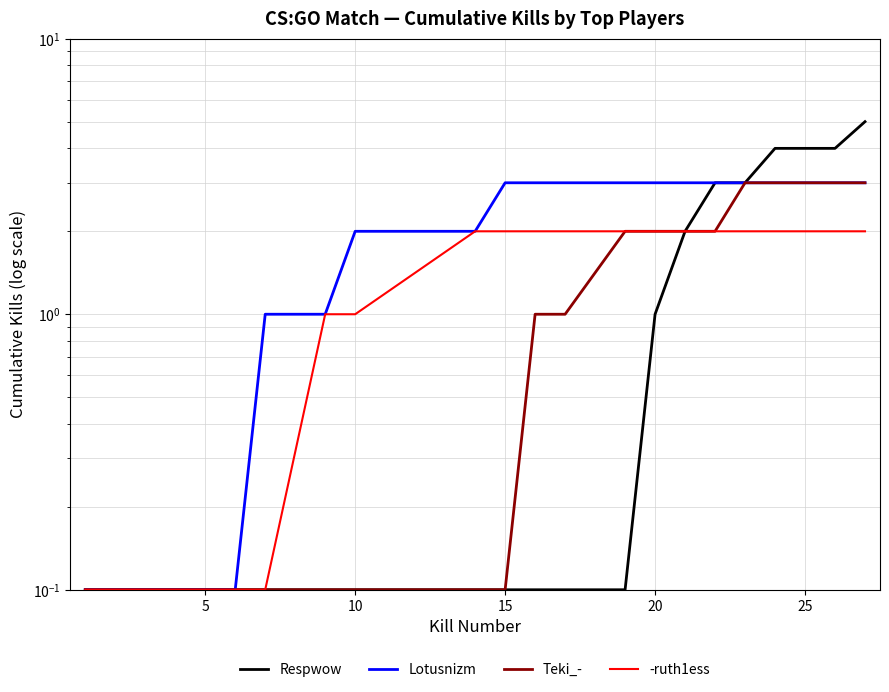

What is the difference between the maximum and minimum values in the Respwow series?

4.9